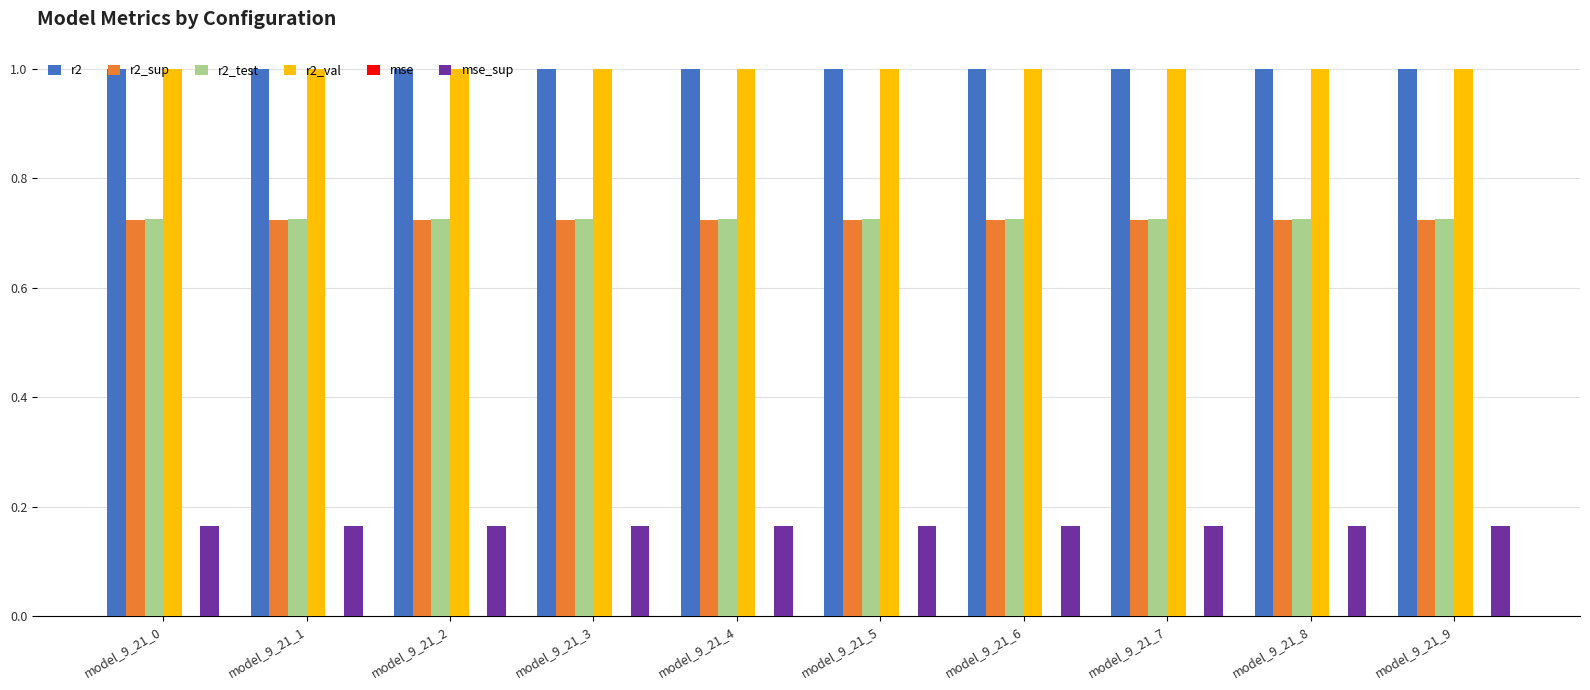

The r2_test series shows 0.2 at model_9_21_1. True or false?

False